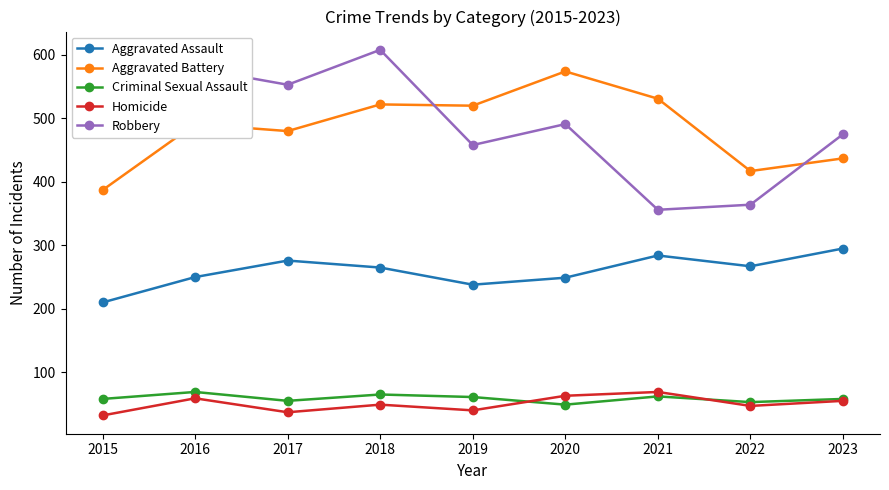

True or false: Robbery and Criminal Sexual Assault cross at least once.

False